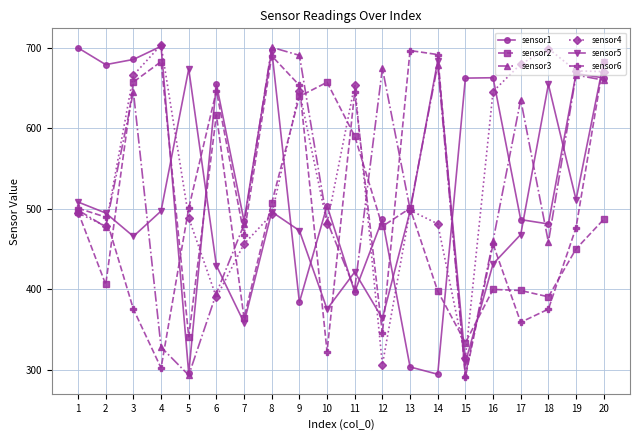

What is the greatest value displayed?

703.9